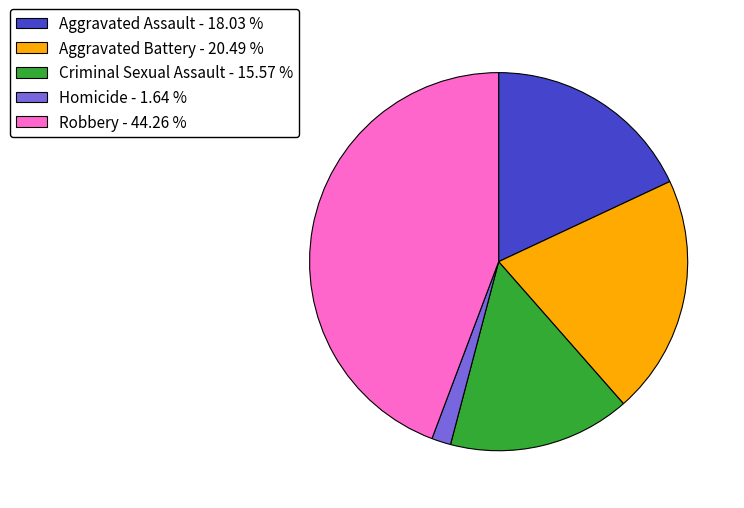

Is there any slice that represents more than half of the pie?

No